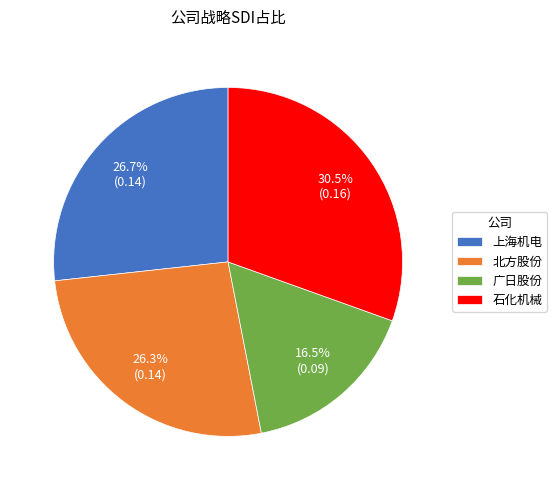

Which slice is the smallest?

广日股份